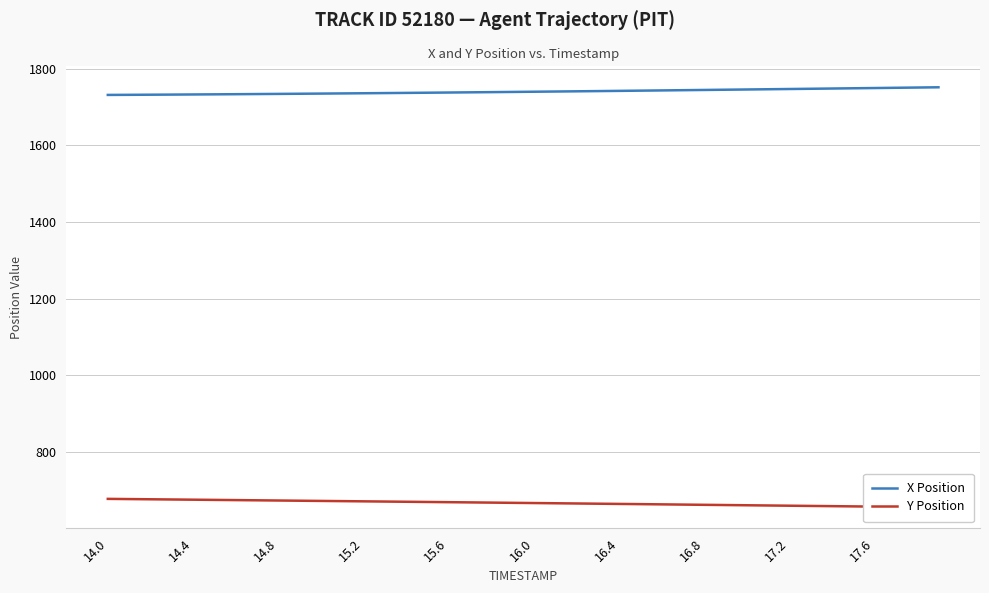

What is the maximum value for X Position?

1751.9